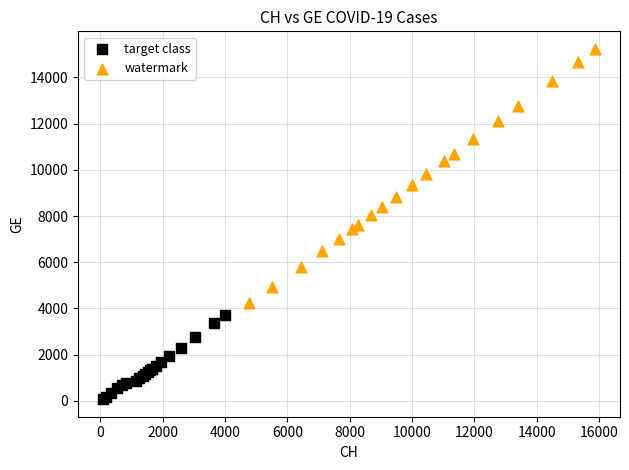

Which series has the widest spread of Y values?

watermark